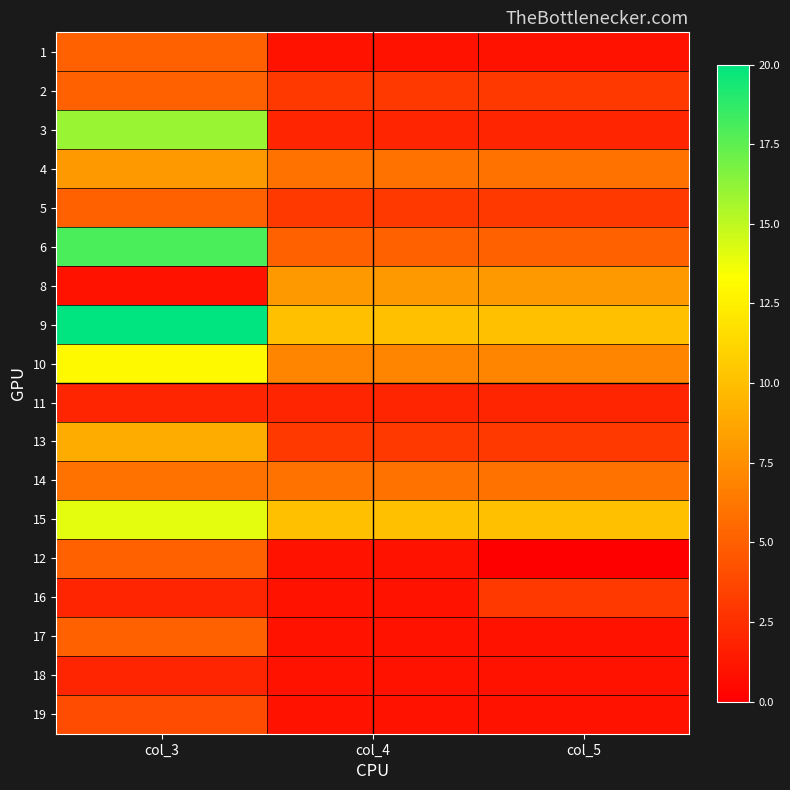

At how many categories does at least one series exceed 4?

3